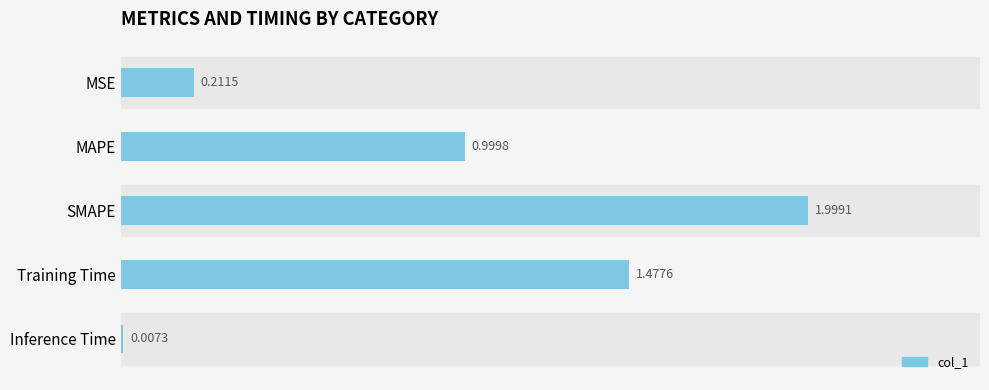

What is the sum of the values at Inference Time and MAPE?

1.0